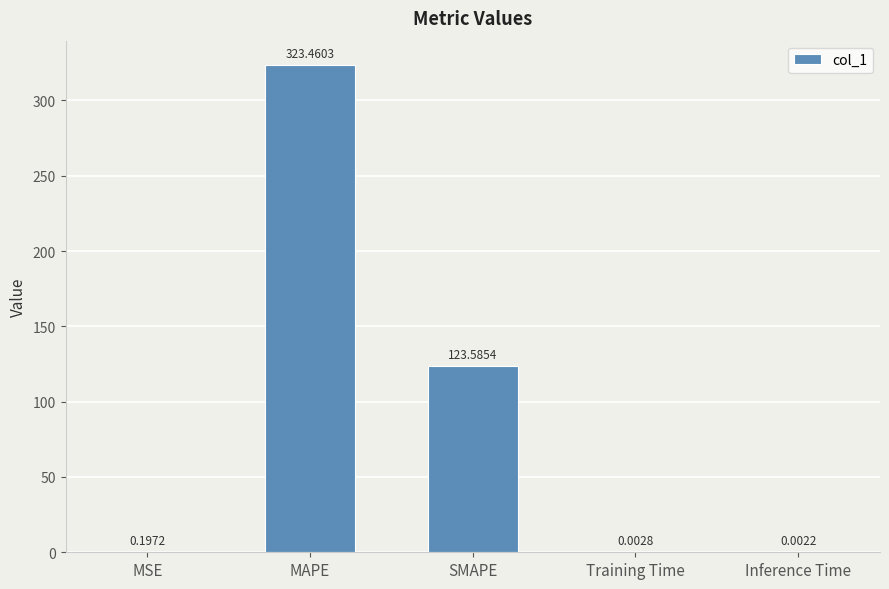

Which has a higher value, Training Time or MAPE?

MAPE